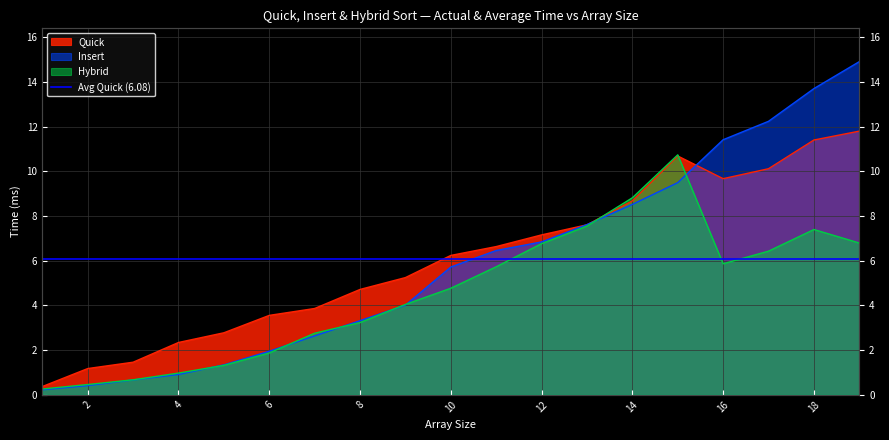

What is the approximate value of Hybrid at 5?

1.3